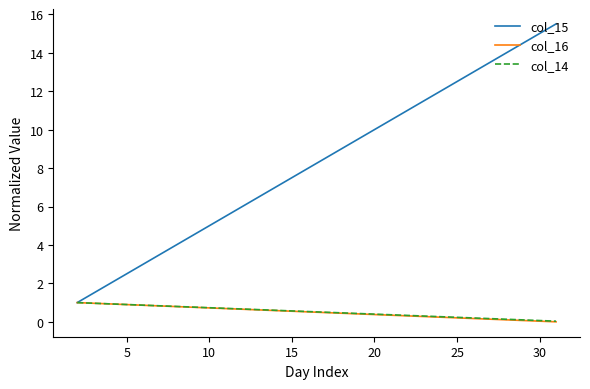

What is the maximum value for col_16?

1.0